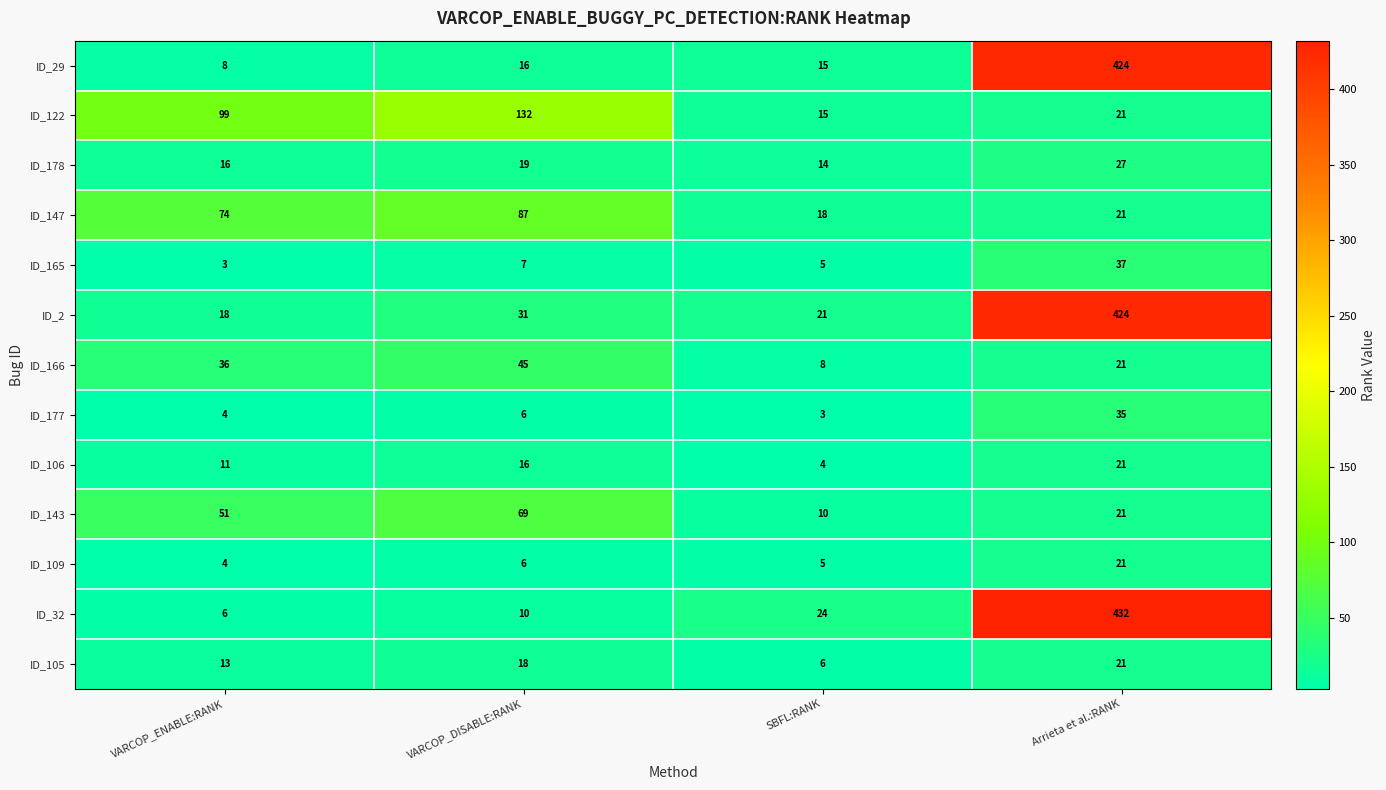

What is the sum of the ID_32 values at Arrieta et al.:RANK and SBFL:RANK?

456